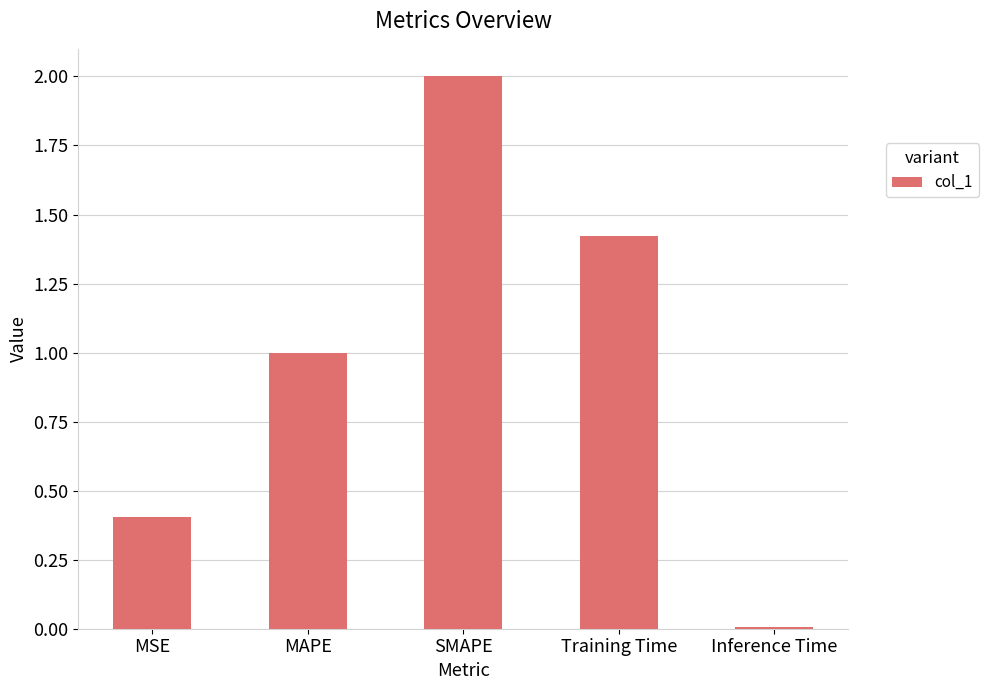

What is the label of the 3rd bar from the left?

SMAPE